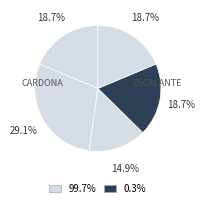

To the nearest percent, what is the difference between the largest and smallest slice percentages?

14%